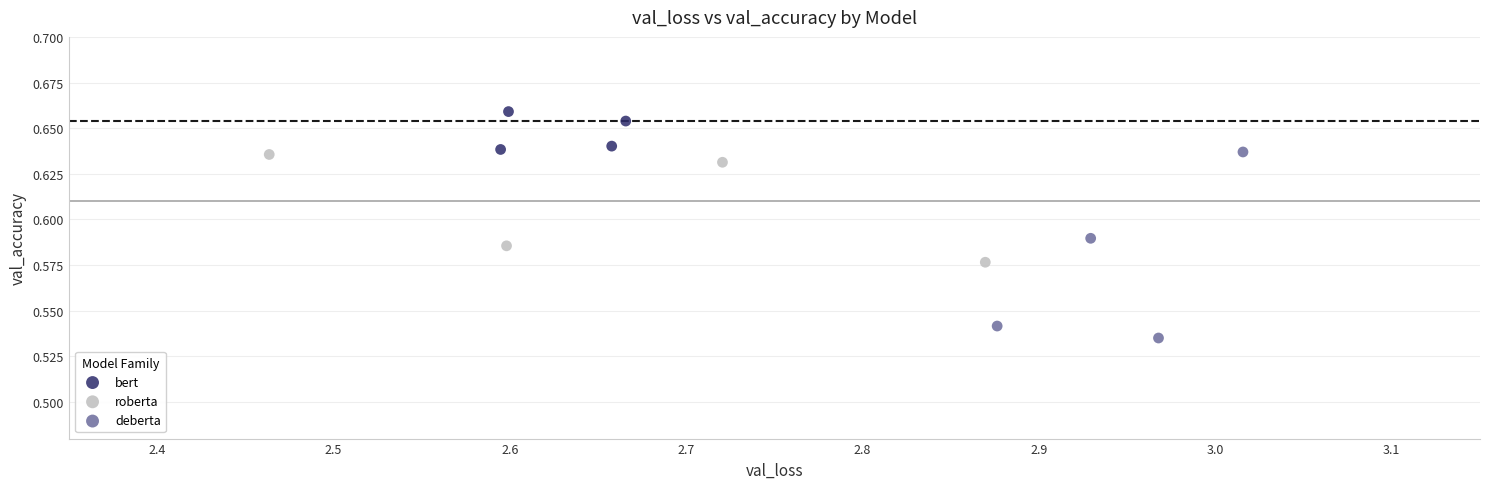

Which series contains the highest Y value?

bert